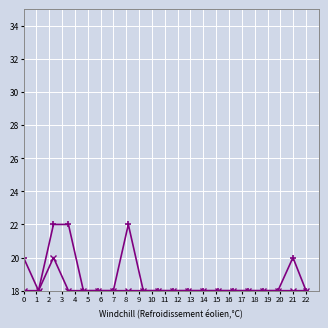

What is the smallest value displayed?

18